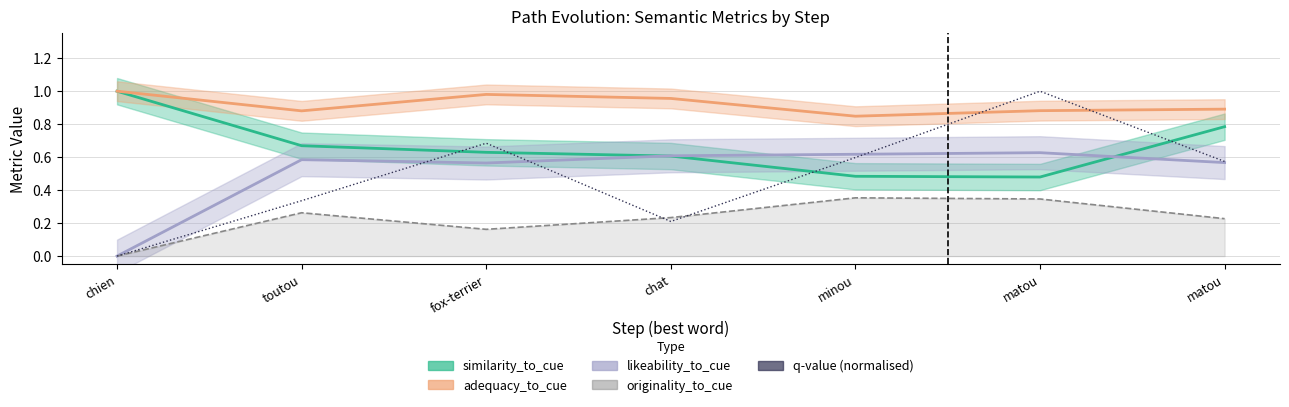

Where is the first local minimum for originality_to_cue?

fox-terrier